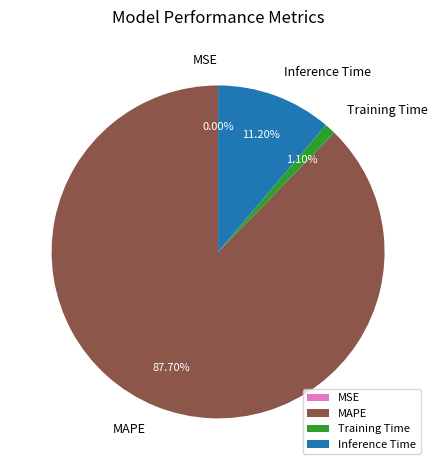

To the nearest percent, what is the difference between the largest and smallest slice percentages?

88%